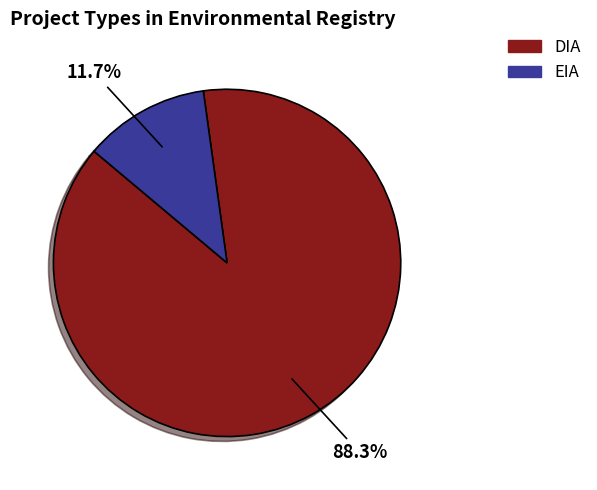

Which slice represents more than half of the pie?

DIA